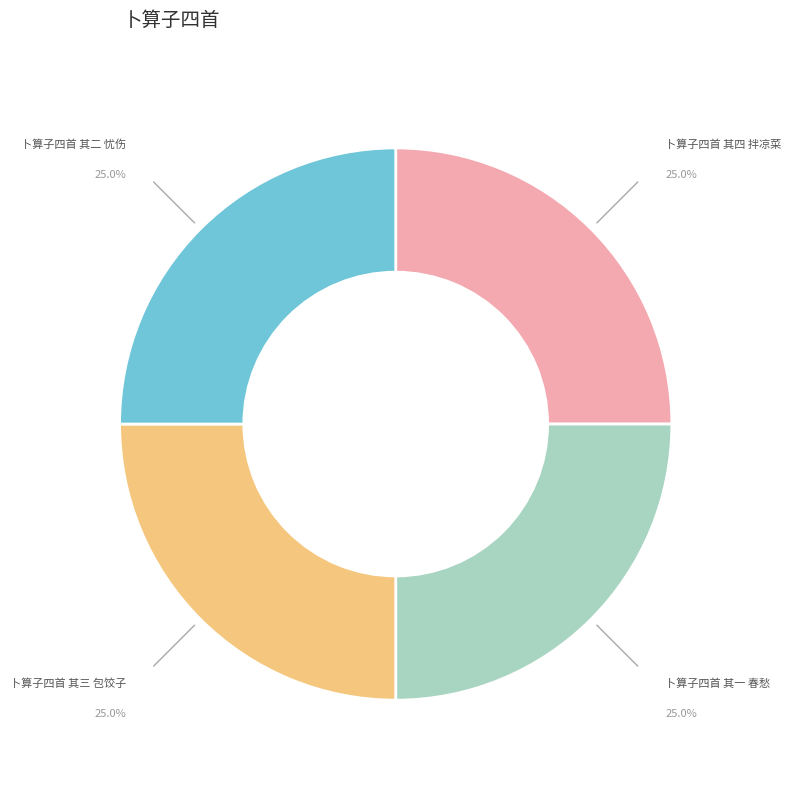

How many segments does this pie chart have?

4